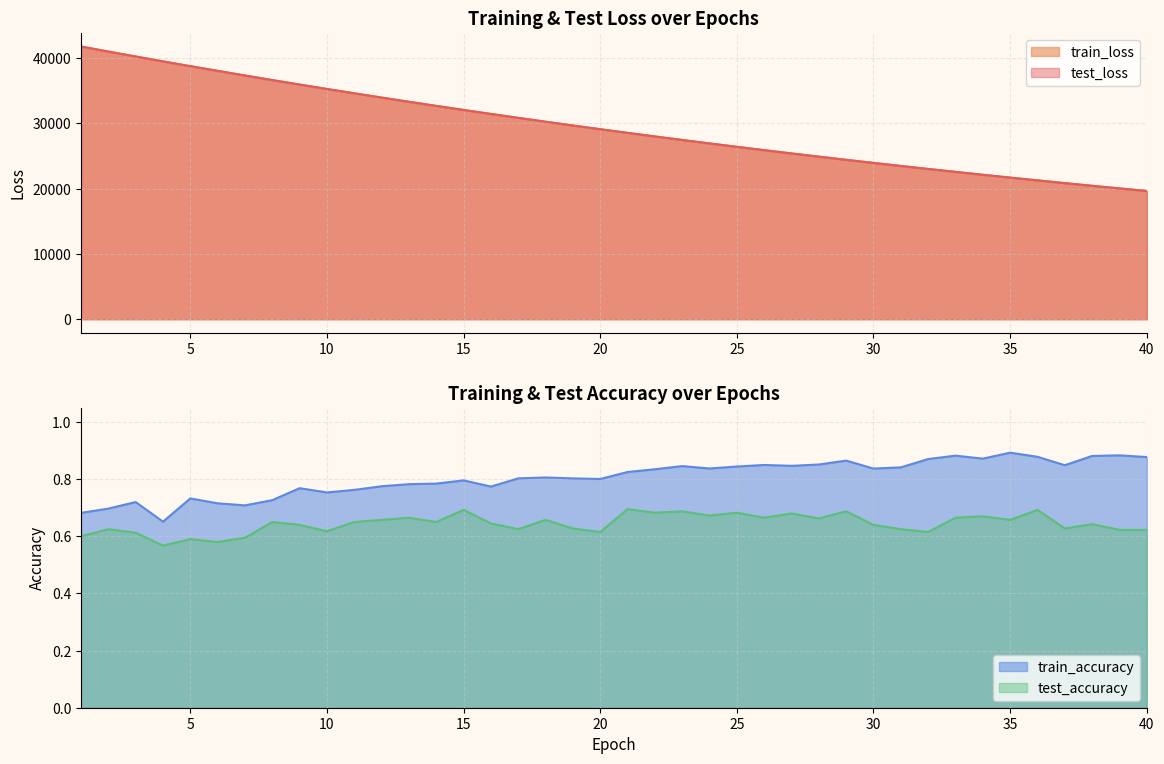

True or false: test_loss and train_accuracy intersect in this chart.

False